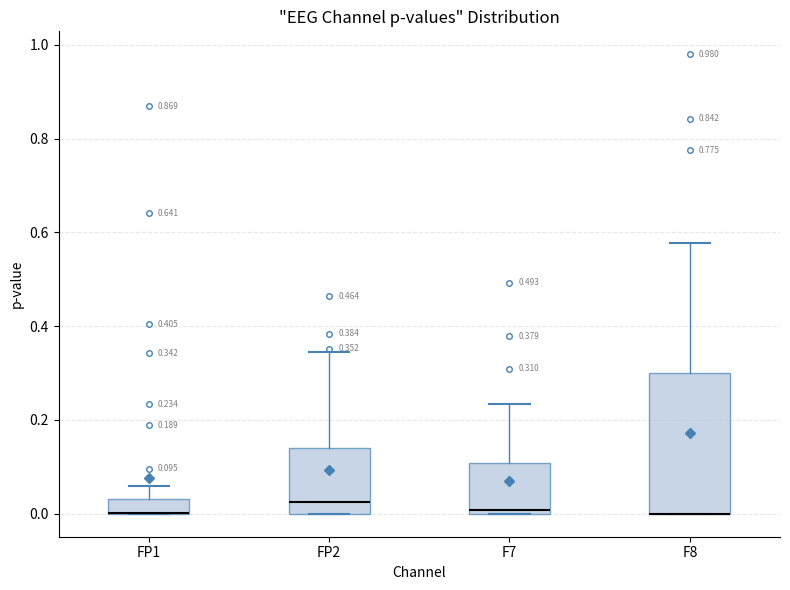

Which box is the tallest, from its lower edge to its upper edge?

F8